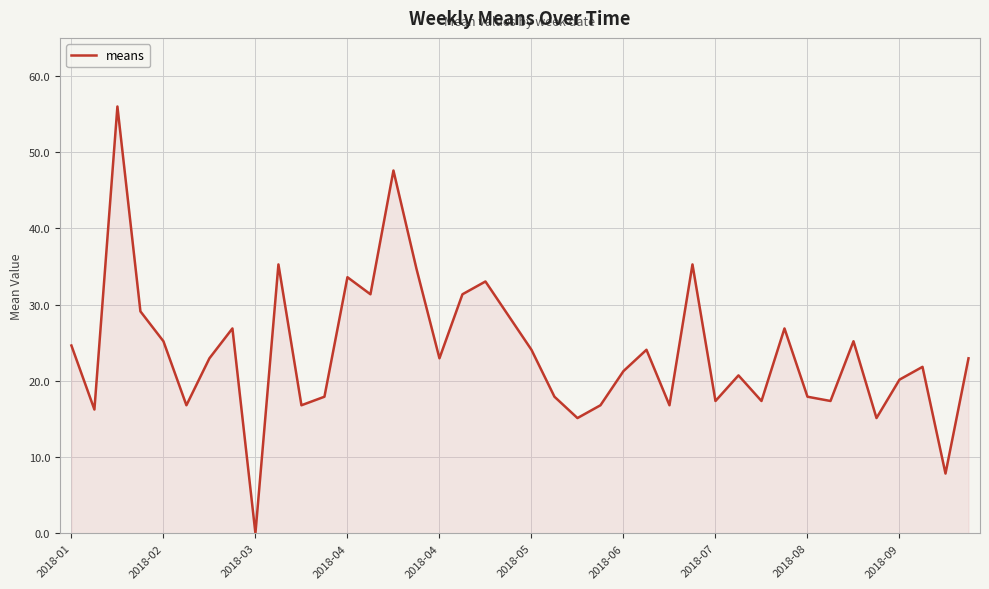

What is the difference between the maximum and minimum values?

56.0